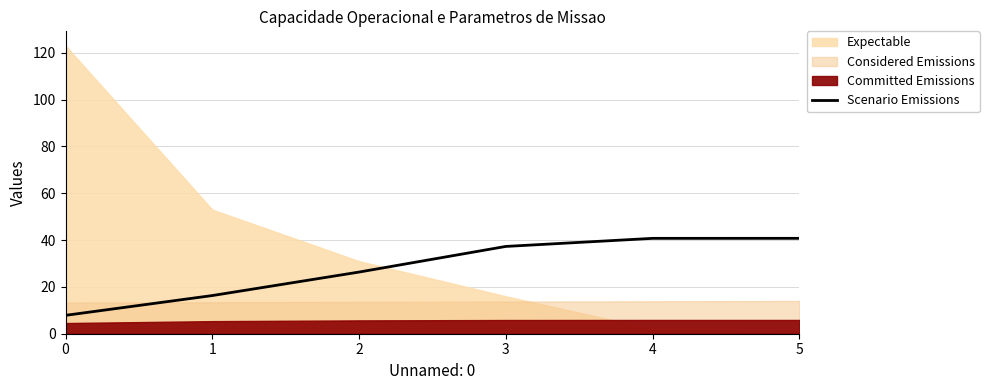

How many data points are less than 37?

3